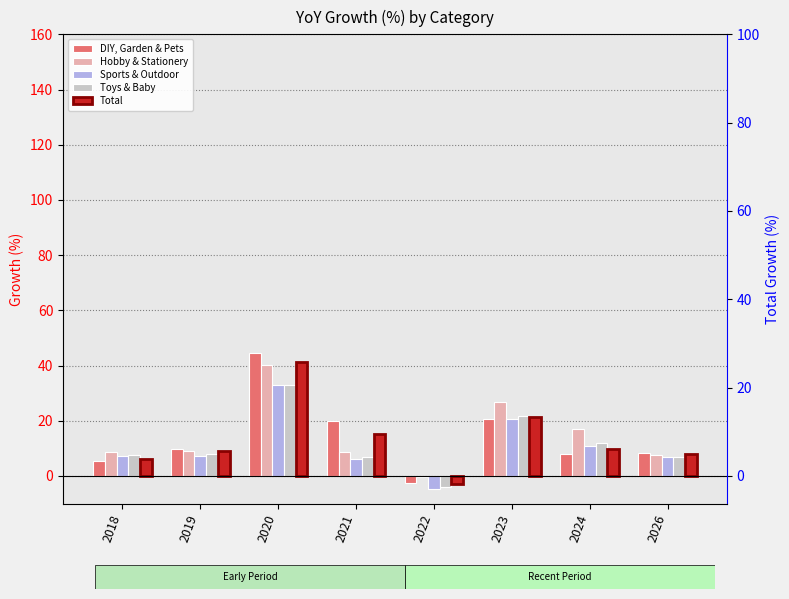

Which series has the largest total across all categories?

Hobby & Stationery